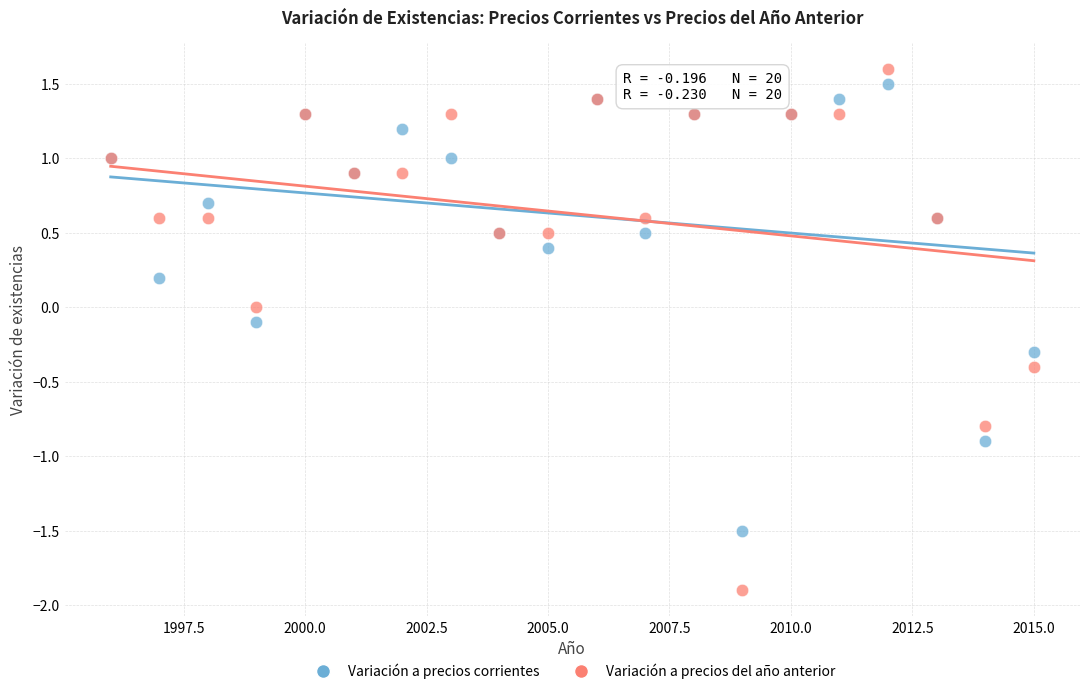

Which series reaches the minimum Y coordinate?

Variación a precios del año anterior